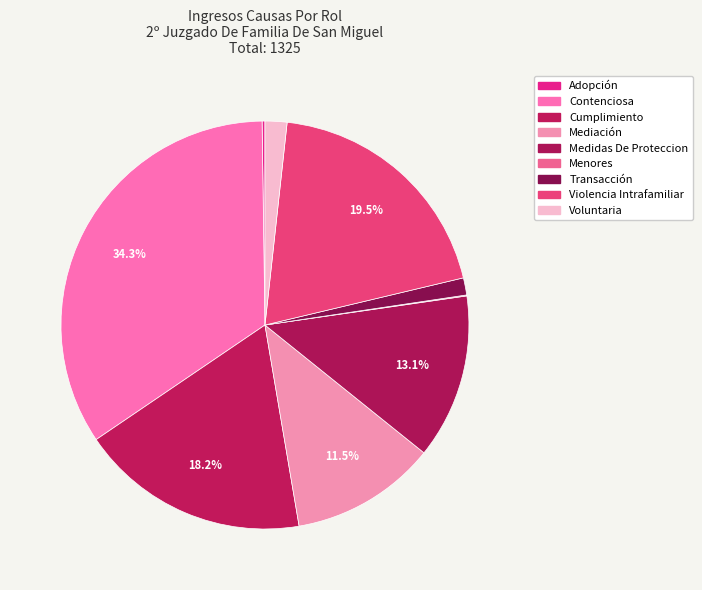

Rank the categories by value from lowest to highest.

Menores, Adopción, Transacción, Voluntaria, Mediación, Medidas De Proteccion, Cumplimiento, Violencia Intrafamiliar, Contenciosa